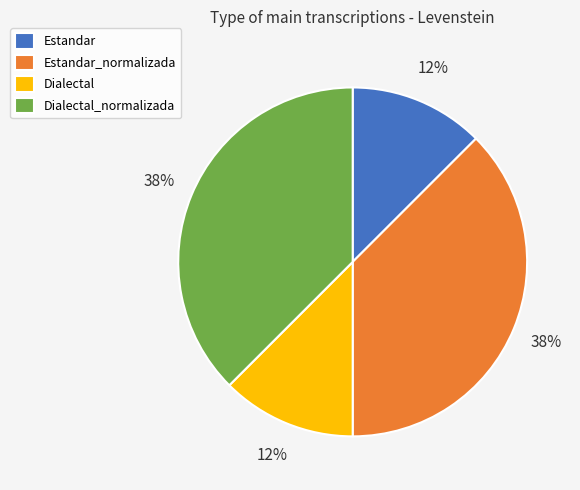

To the nearest percent, what is the combined percentage of Estandar_normalizada and Dialectal?

50%